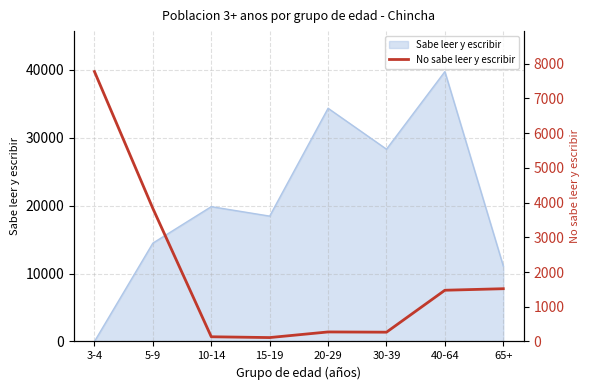

Reading left to right, extract all data points from this chart.

3-4=7772	5-9=3830	10-14=135	15-19=112	20-29=274	30-39=267	40-64=1475	65+=1519